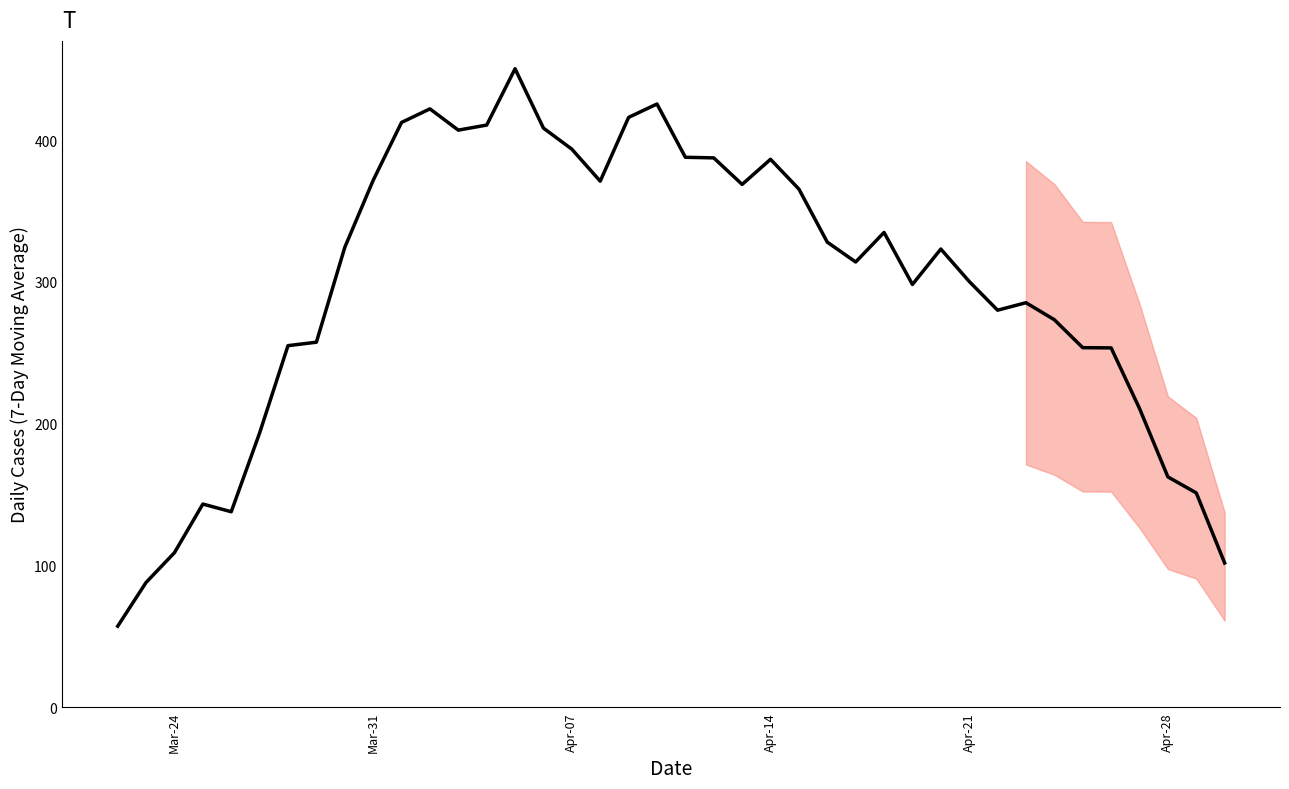

Count the number of values greater than 323.

20